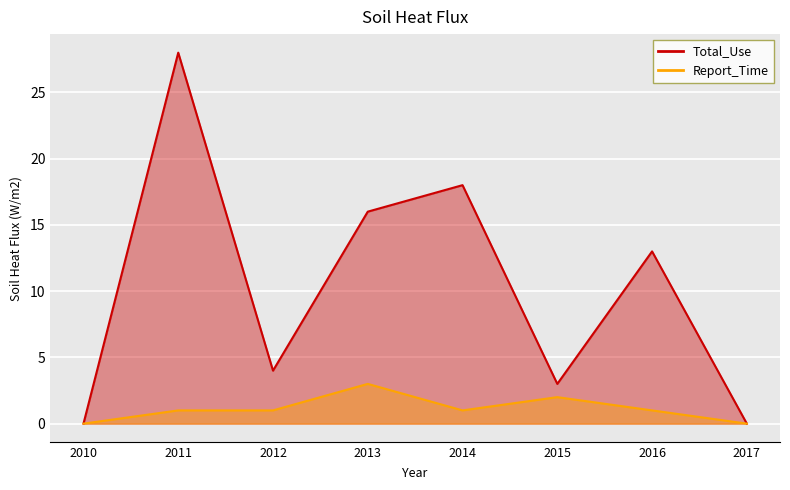

Between 2013 and 2011, which is larger?

2011